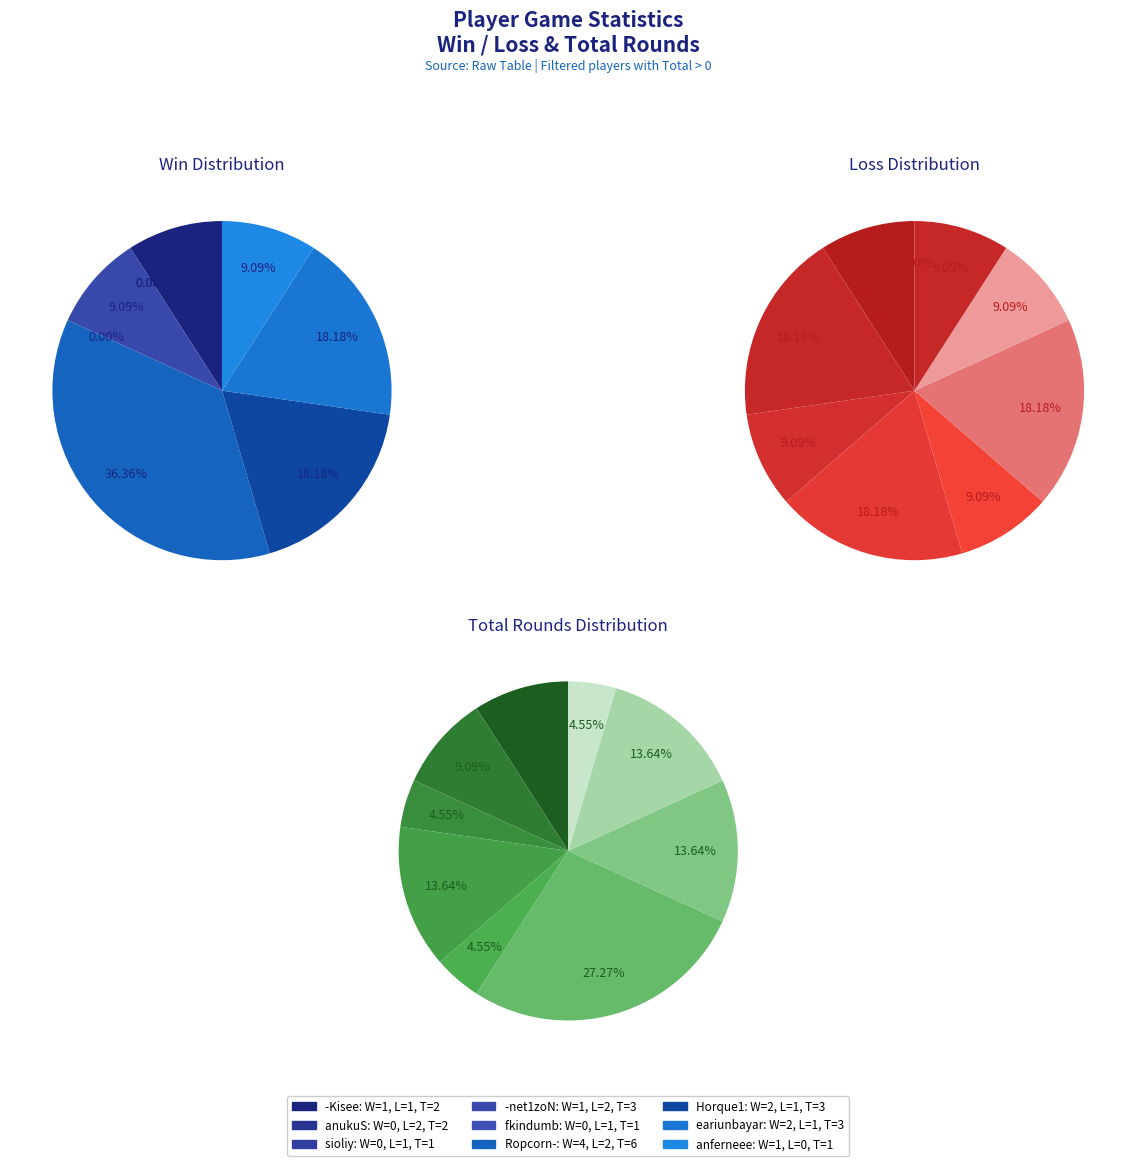

Is it true that -net1zoN is 14% of the pie?

False